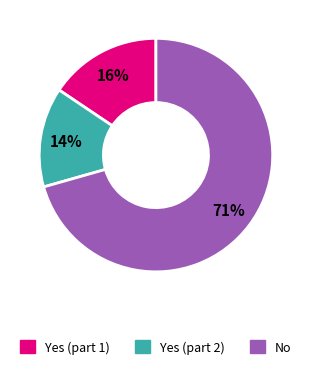

Which has a higher value, No or Yes (part 1)?

No